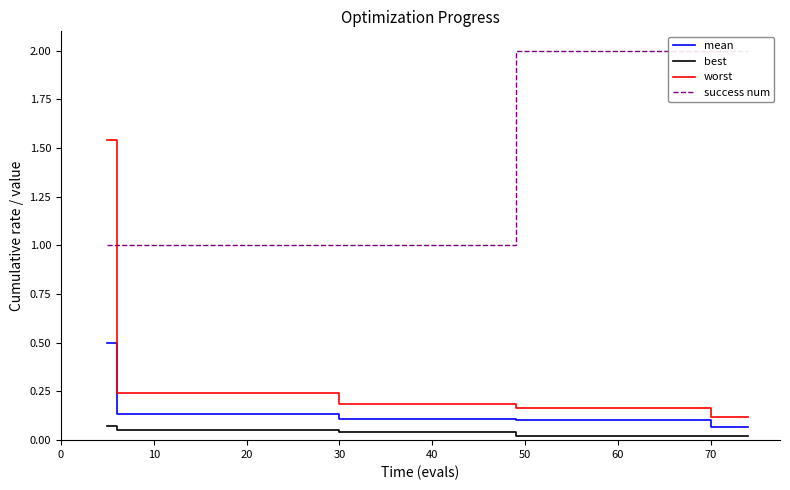

What is the value of the mean point at the 14th from the left?

0.1